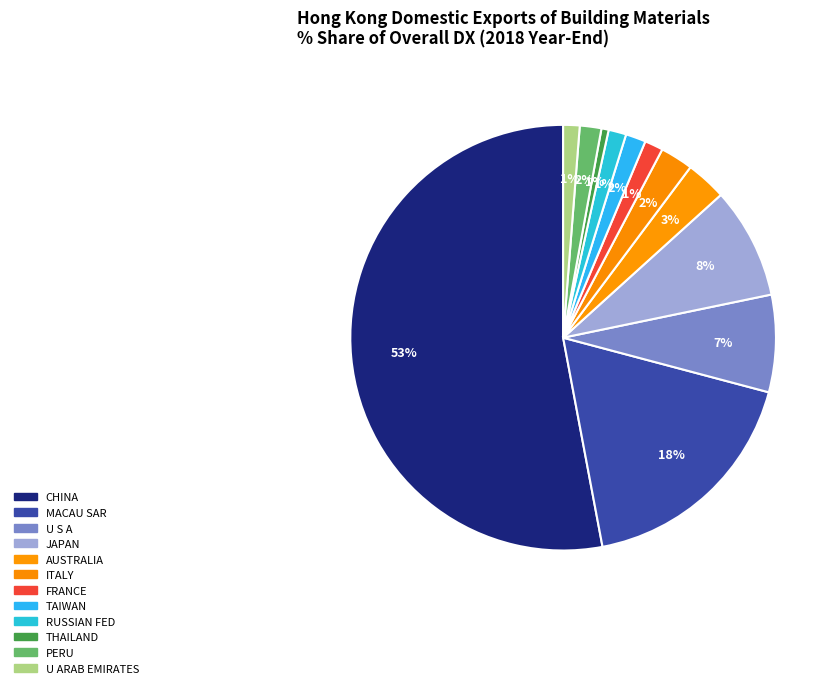

What is the largest slice in the pie chart?

CHINA